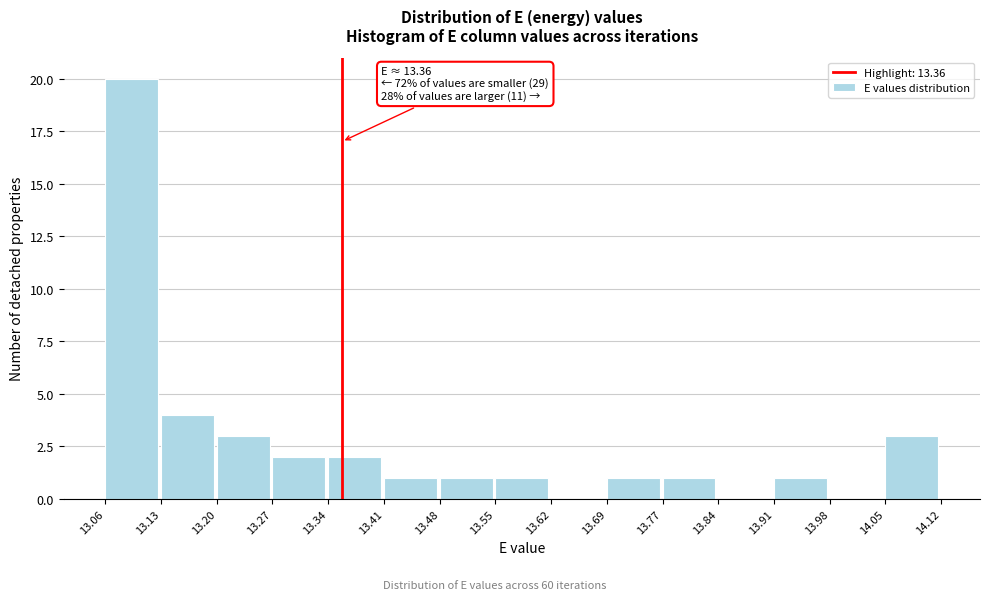

Over which range of the x-axis is the bar tallest?

13.06 to 13.13